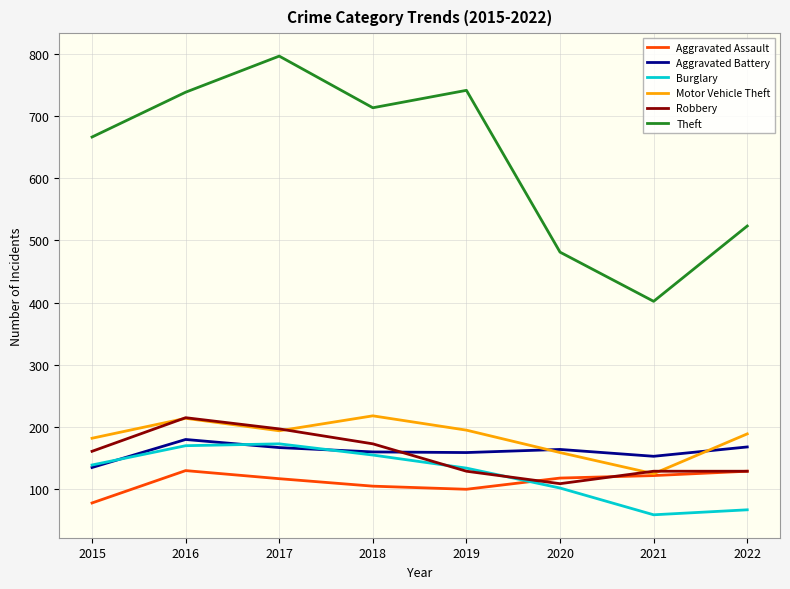

Is it true that Motor Vehicle Theft equals 203 at 2021?

False